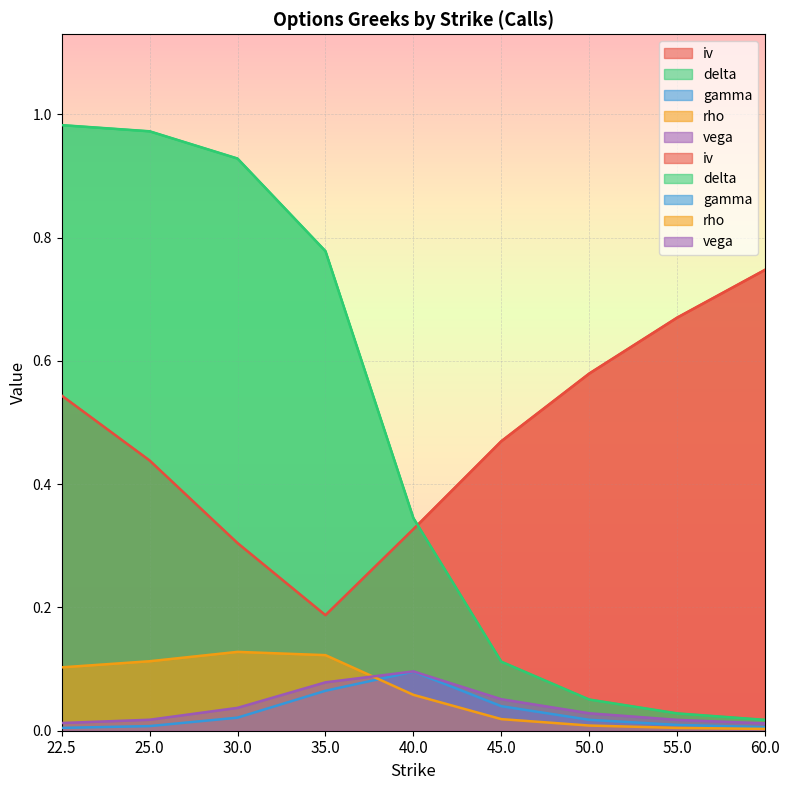

Count the number of categories in the chart.

9